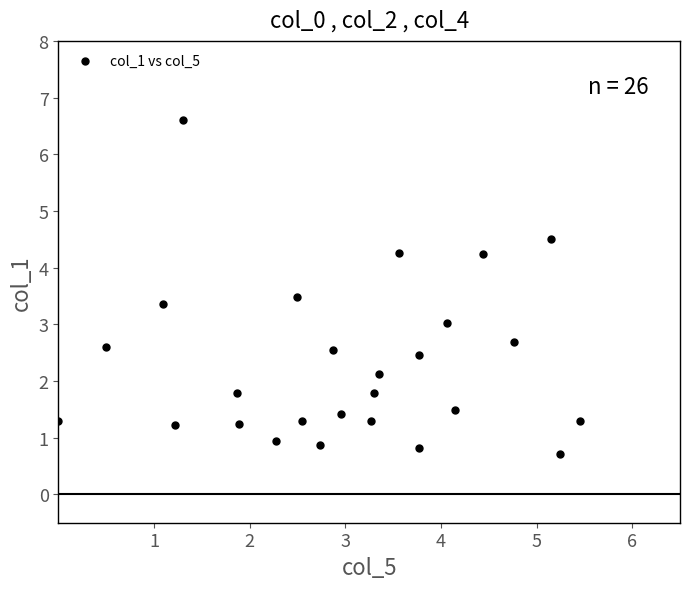

What is the range of X values (max minus min)?

5.5